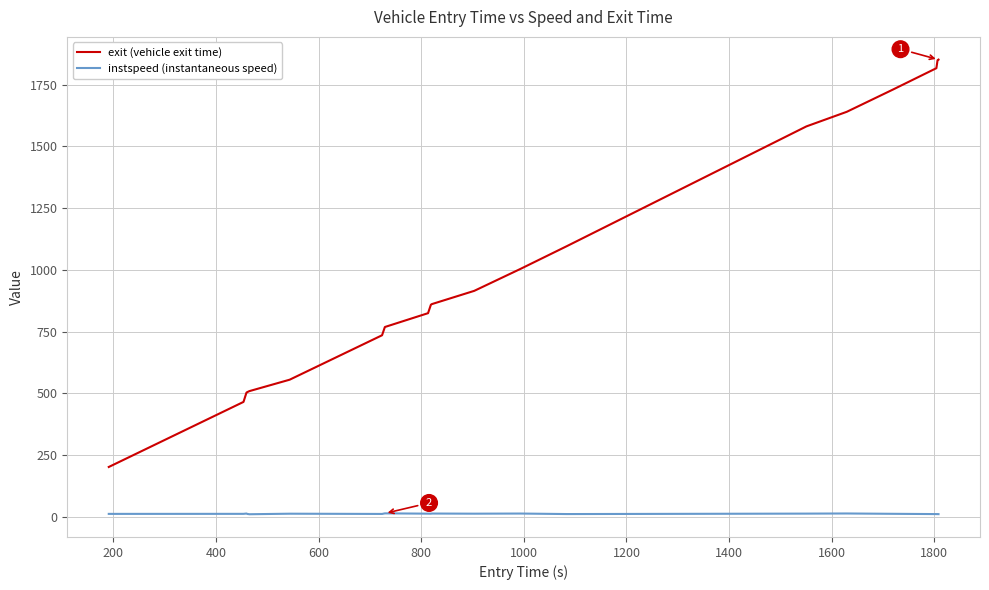

Is this an area chart (filled region under the line)?

No